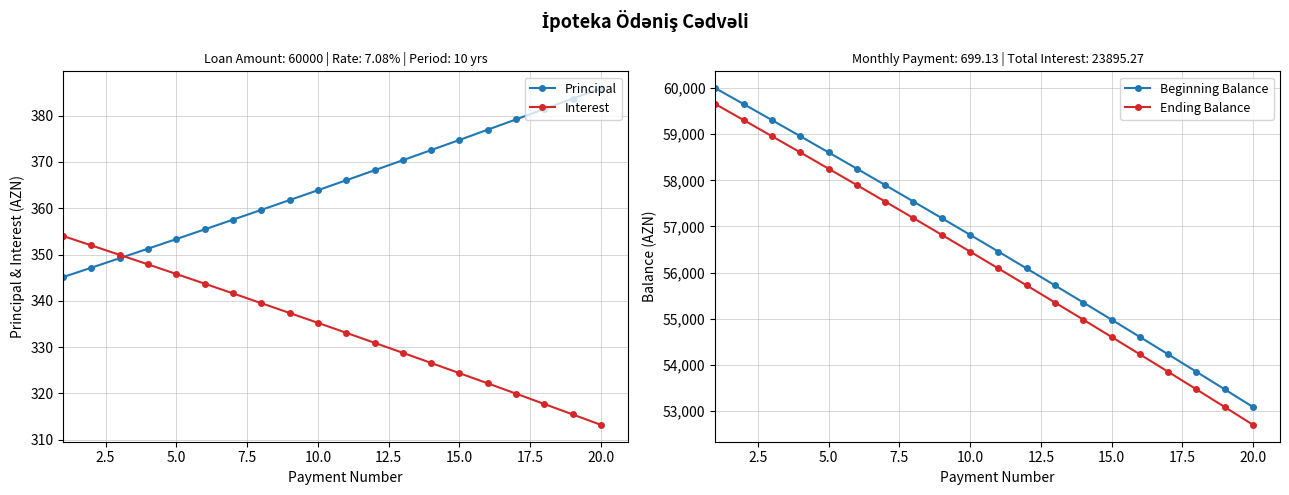

What is the average value of the Beginning Balance series?

56602.3